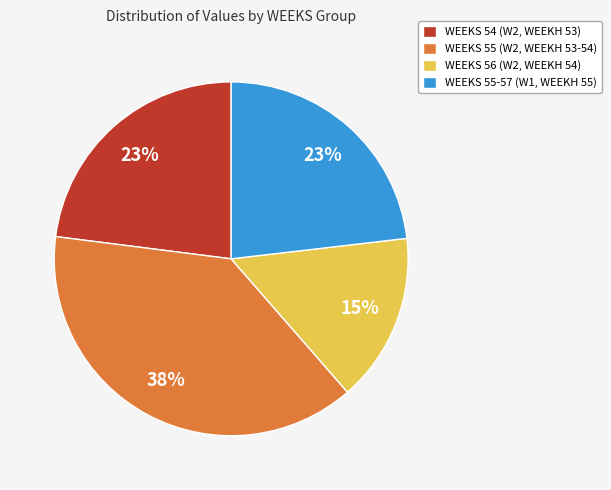

What is the smallest slice in the pie chart?

WEEKS 56 (W2, WEEKH 54)